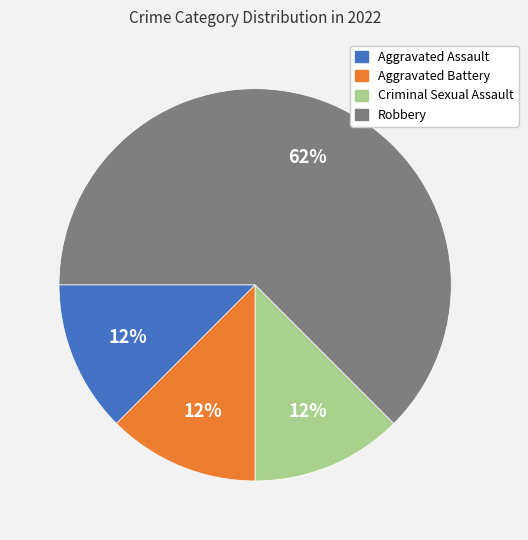

Which has a higher value, Aggravated Assault or Robbery?

Robbery